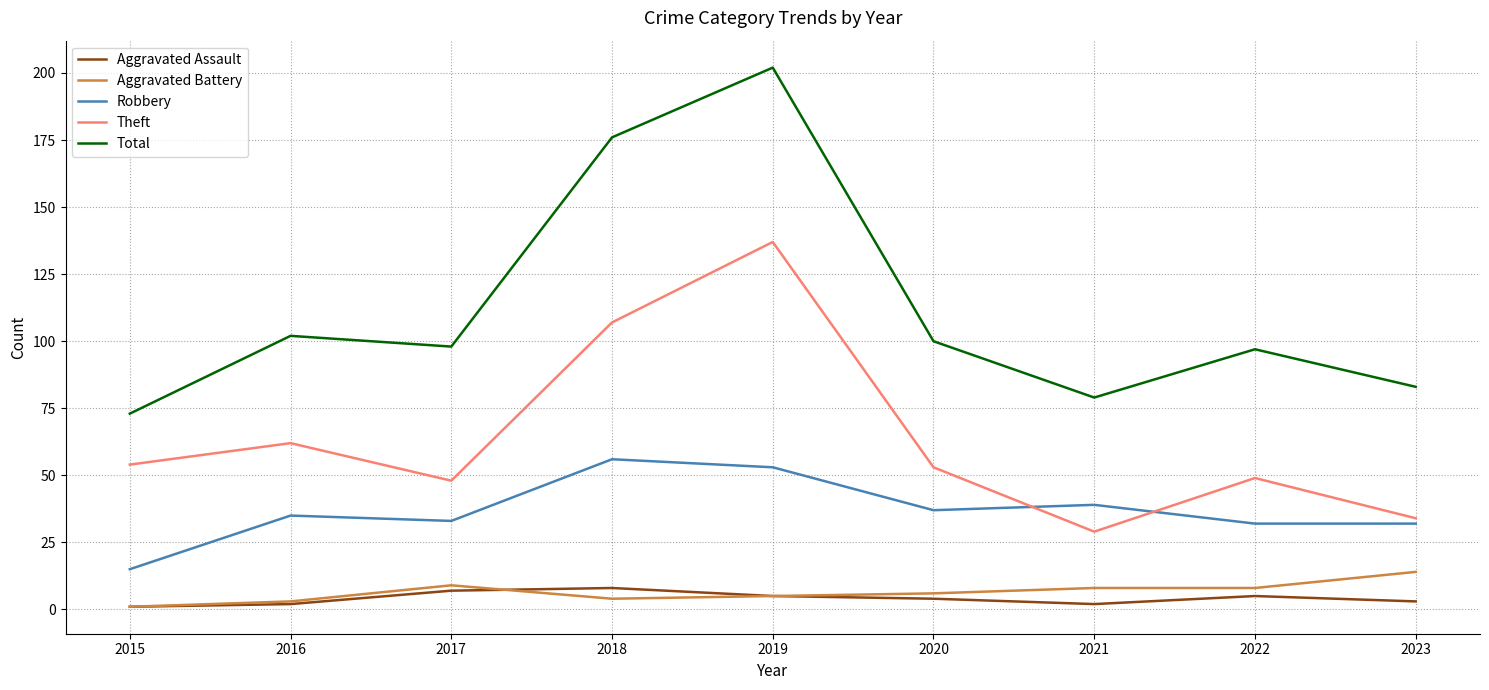

The value of Aggravated Battery at 2020 is 6. True or false?

True